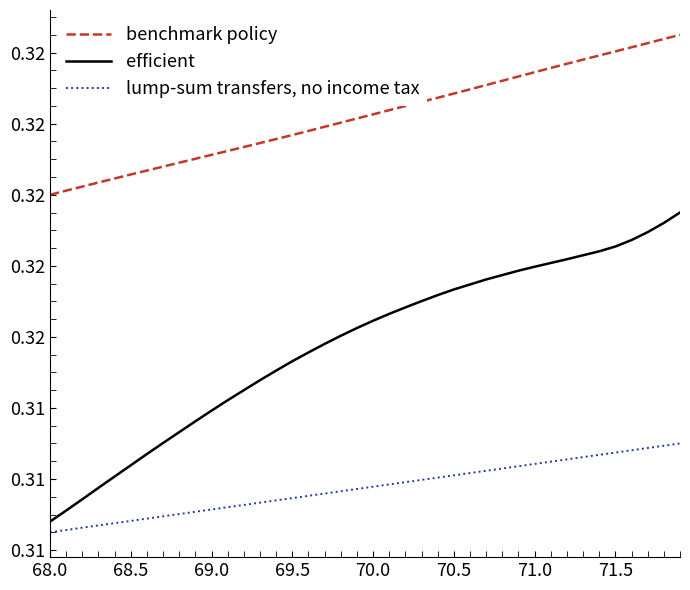

True or false: efficient and benchmark policy intersect in this chart.

False